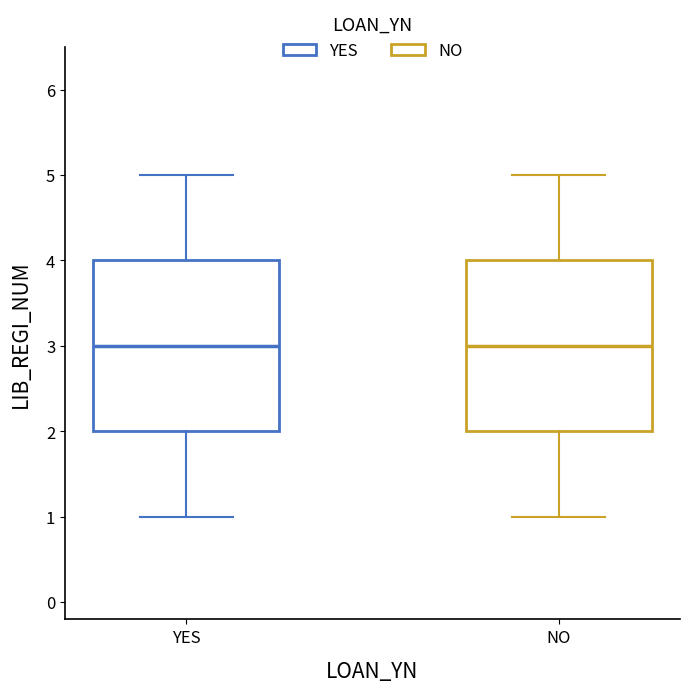

Reading left to right, read every box against the y-axis: the position of its median line, the range the box covers, and the ends of its whiskers. The values are not printed on the chart, so give them approximately, as read against the axis.

YES: median 3, box 2 to 4, whiskers 1 to 5
NO: median 3, box 2 to 4, whiskers 1 to 5